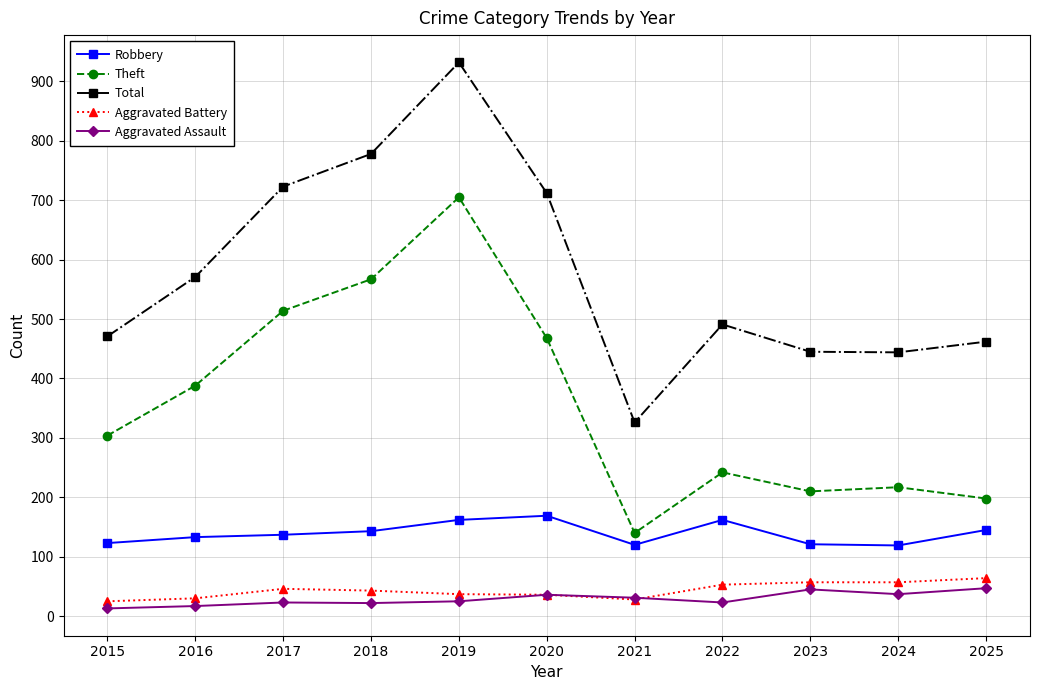

How many lines are shown in the chart?

5